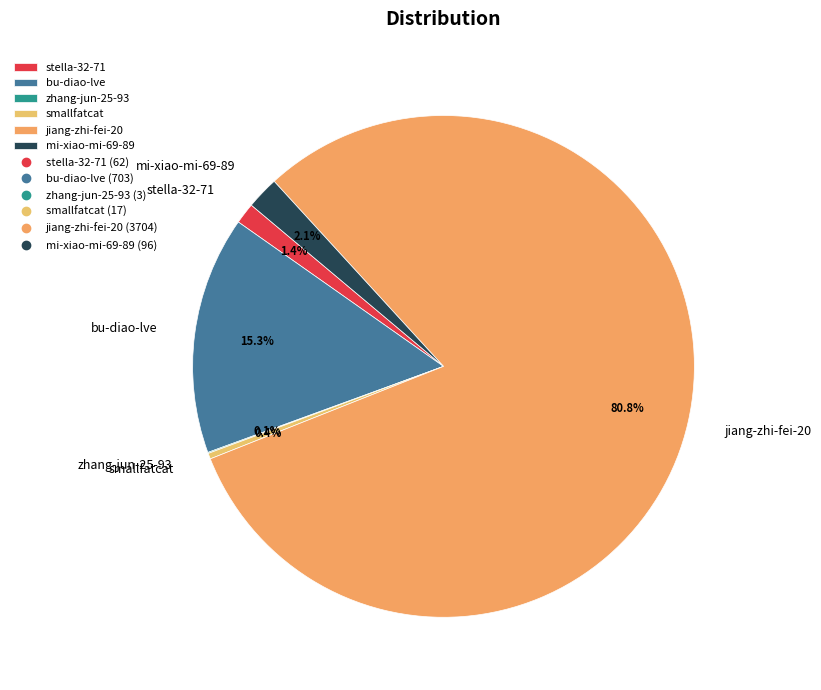

What percentage is the mi-xiao-mi-69-89 slice, to the nearest percent?

2%